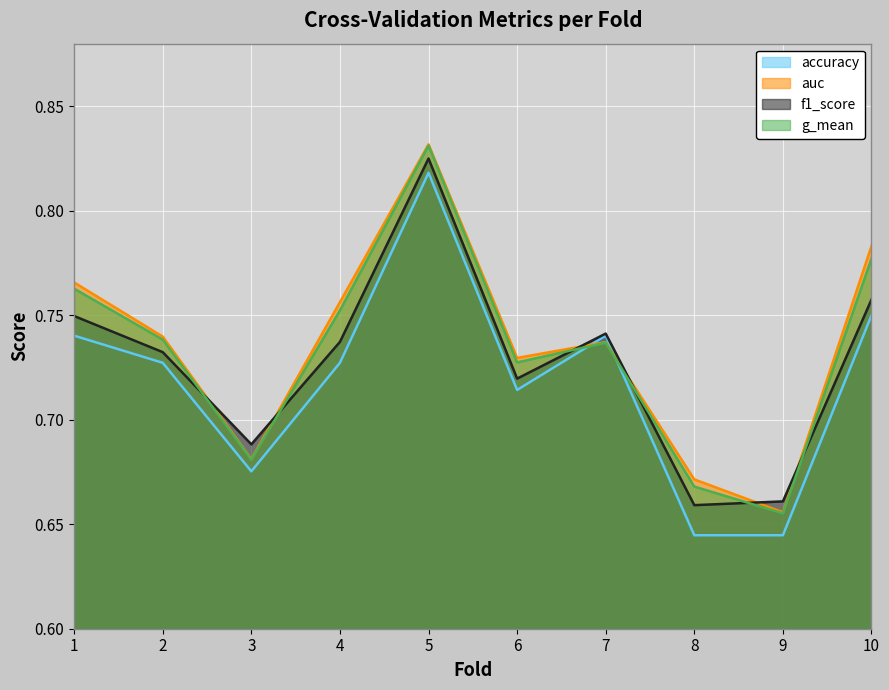

Count the number of data series in this chart.

4